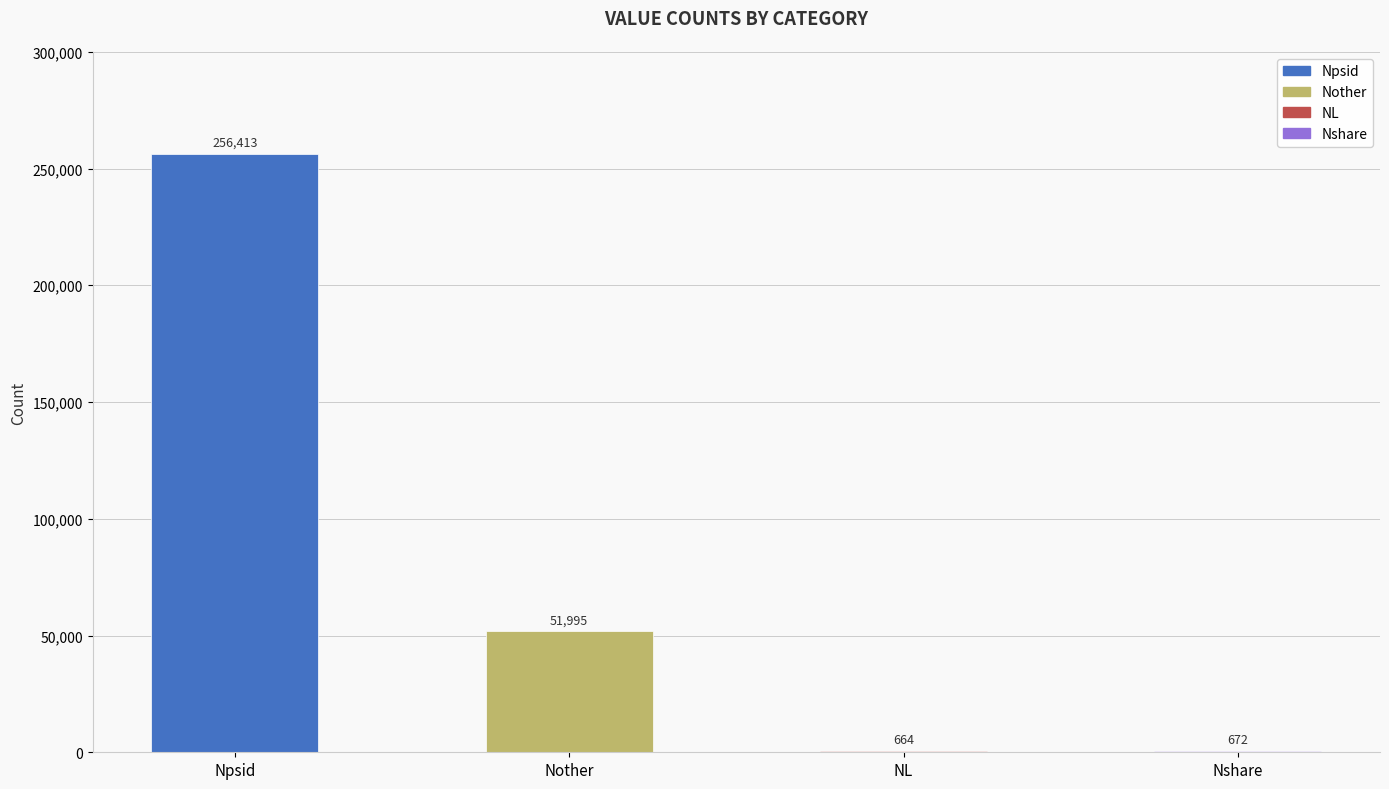

What is the sum of the values at Npsid and Nshare?

257085